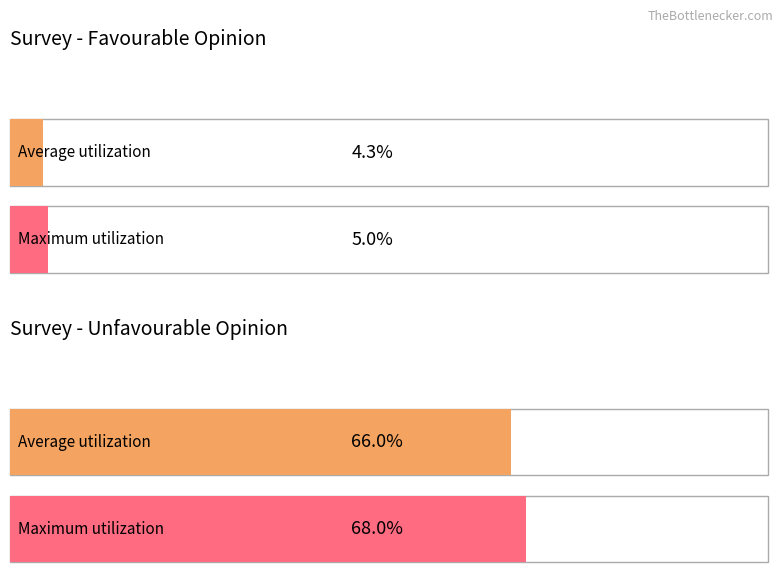

Is it true that Don't know equals 0.1 at 2019-10-22?

False